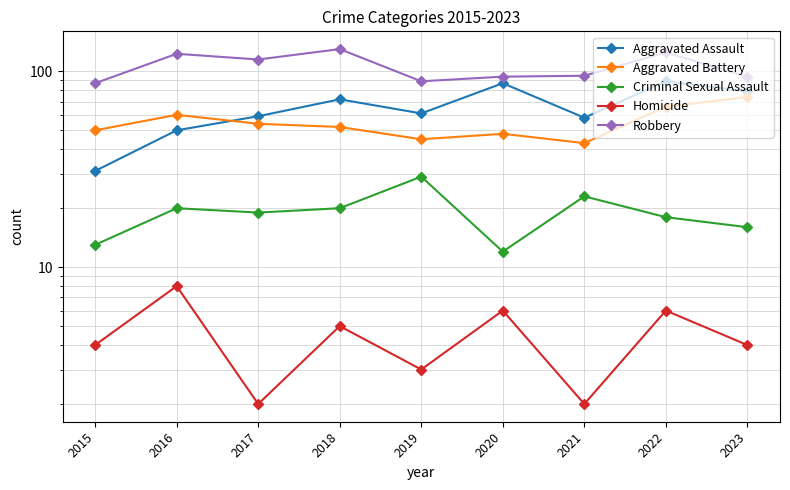

What is the lowest value of the Criminal Sexual Assault series?

12